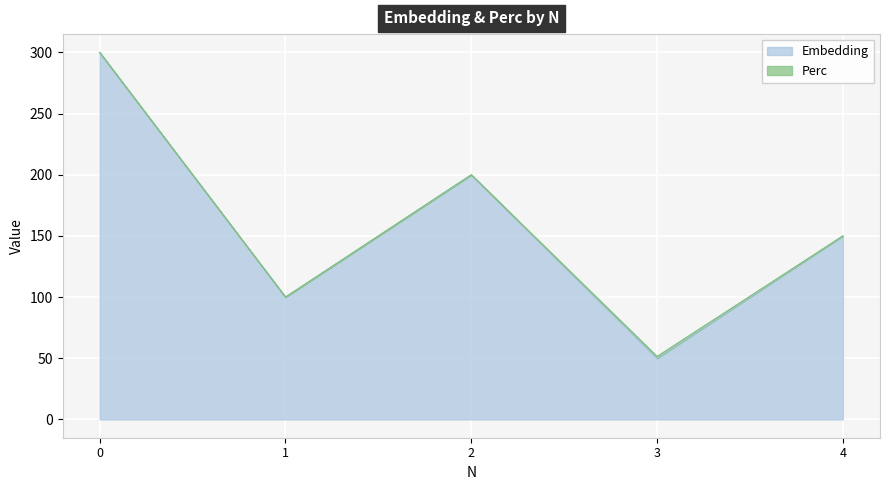

True or false: the data shows 50 at 3.

True